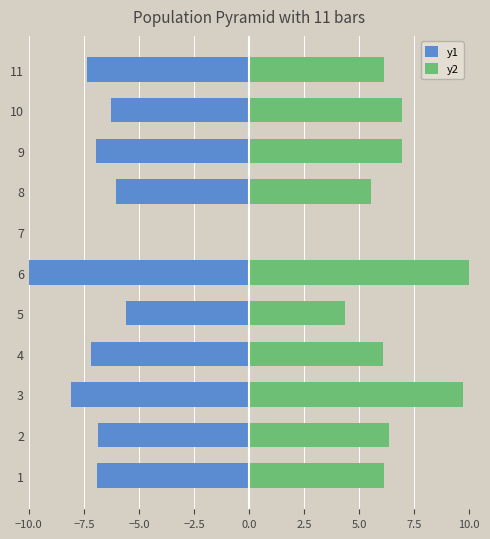

Which series changed the most between 1 and 4?

y1